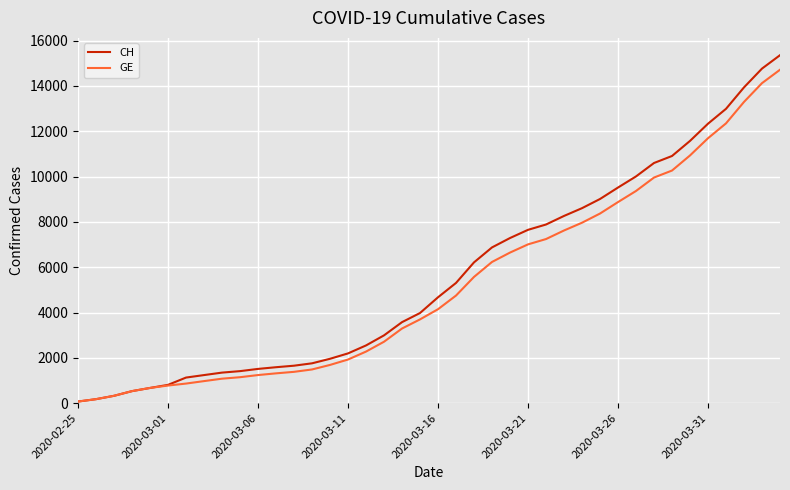

Rank the series by their average value, from highest to lowest.

CH, GE